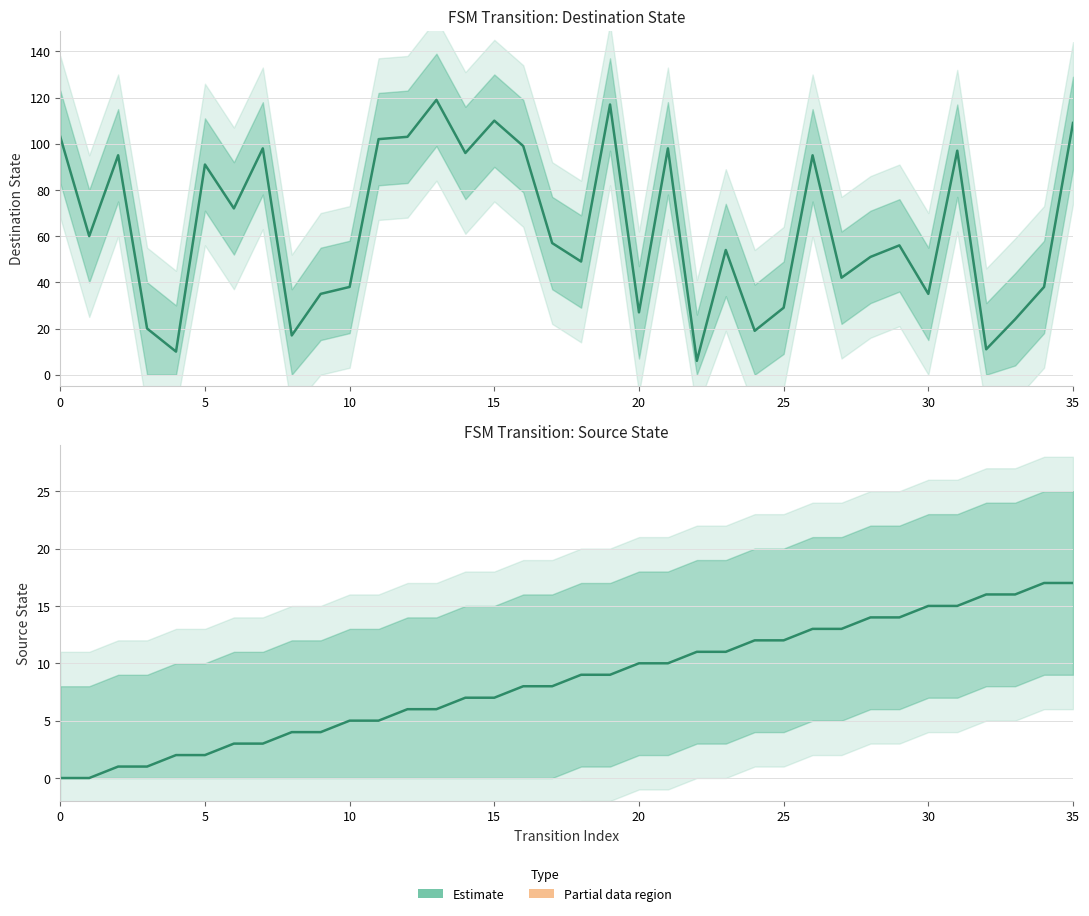

What is the sum of the source_state values at 17 and 0?

8